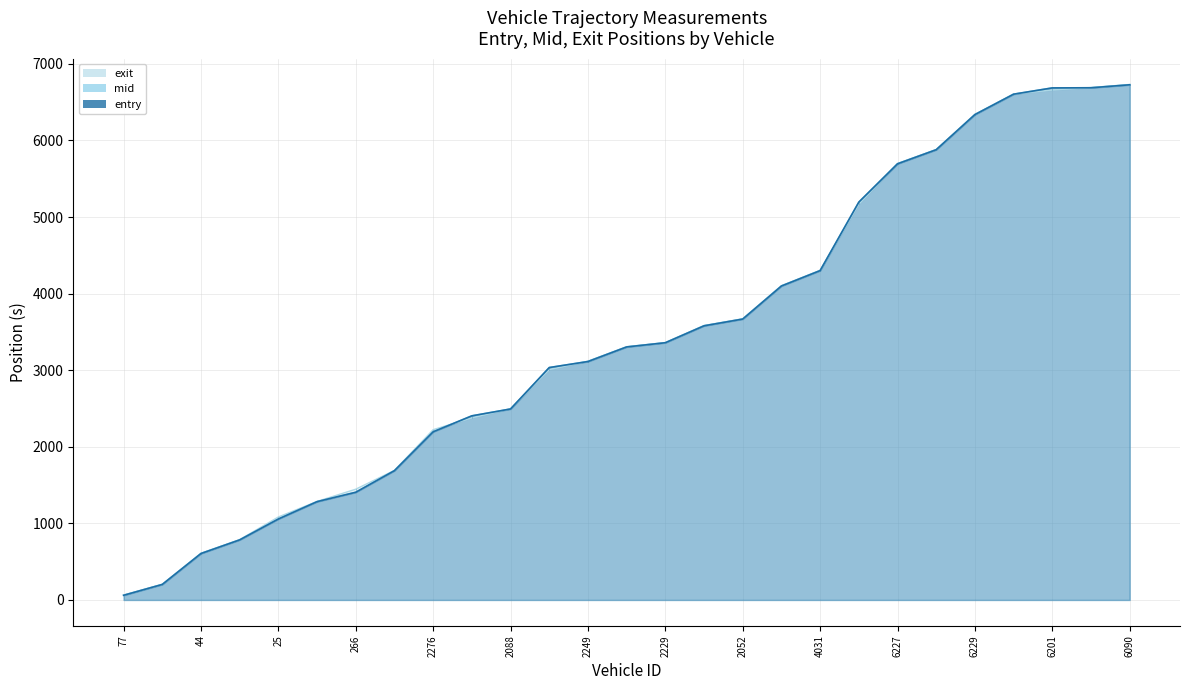

What position from the left is 6260?

22